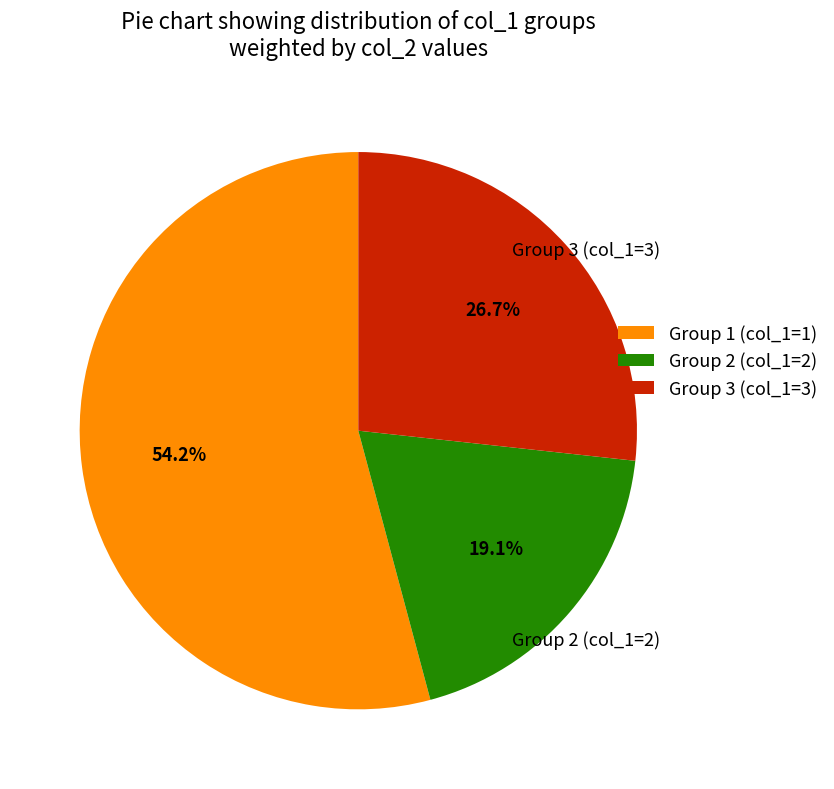

What is the ratio of the value at Group 1 (col_1=1) to the value at Group 3 (col_1=3)?

2.0